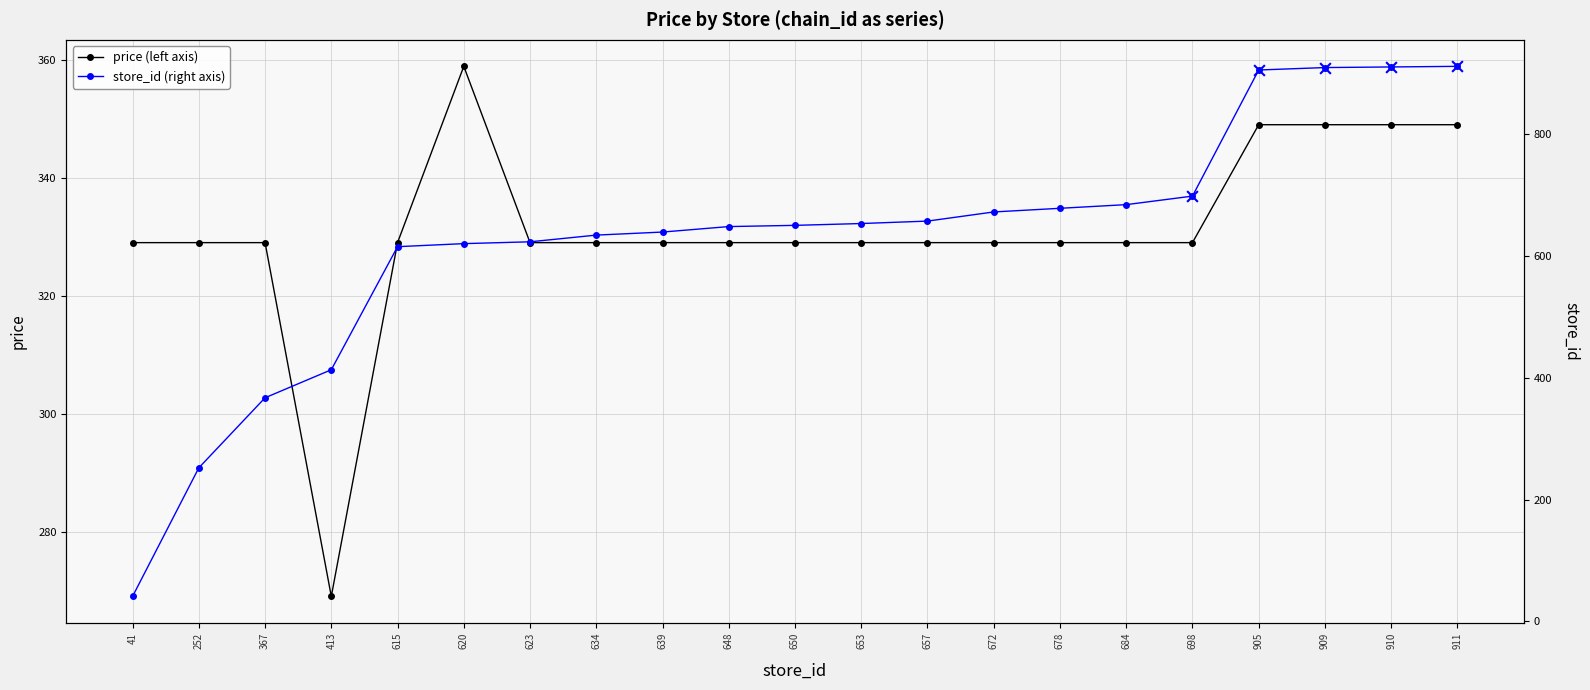

What is the total value across all series at 909?

1258.0